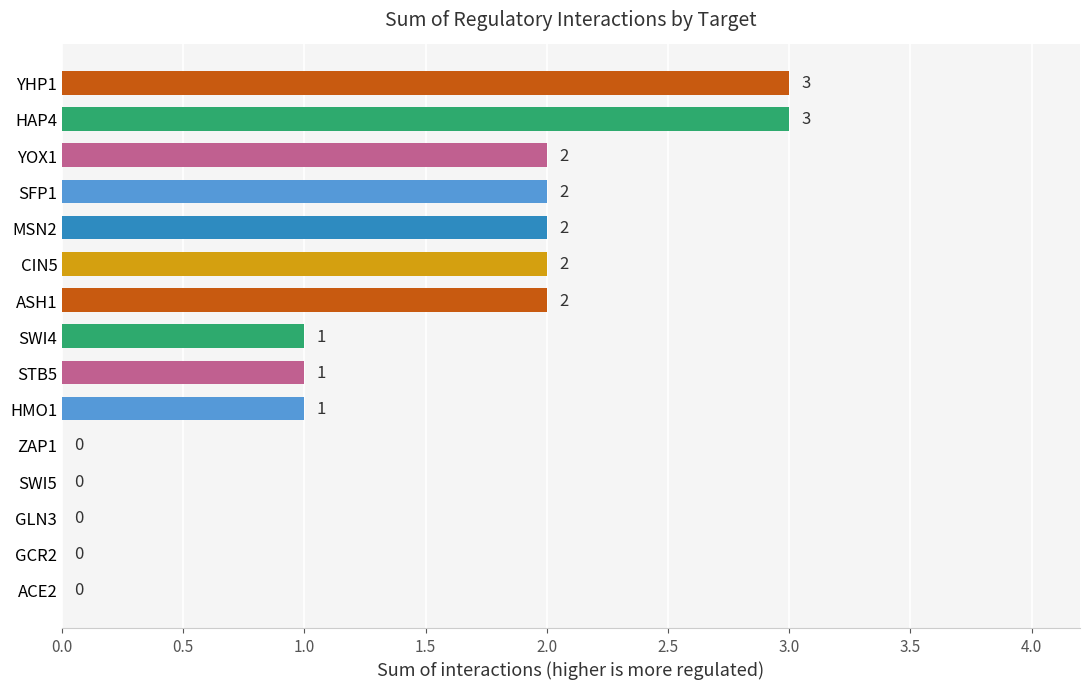

Approximately how many times larger is the value at STB5 compared to HMO1?

1.0